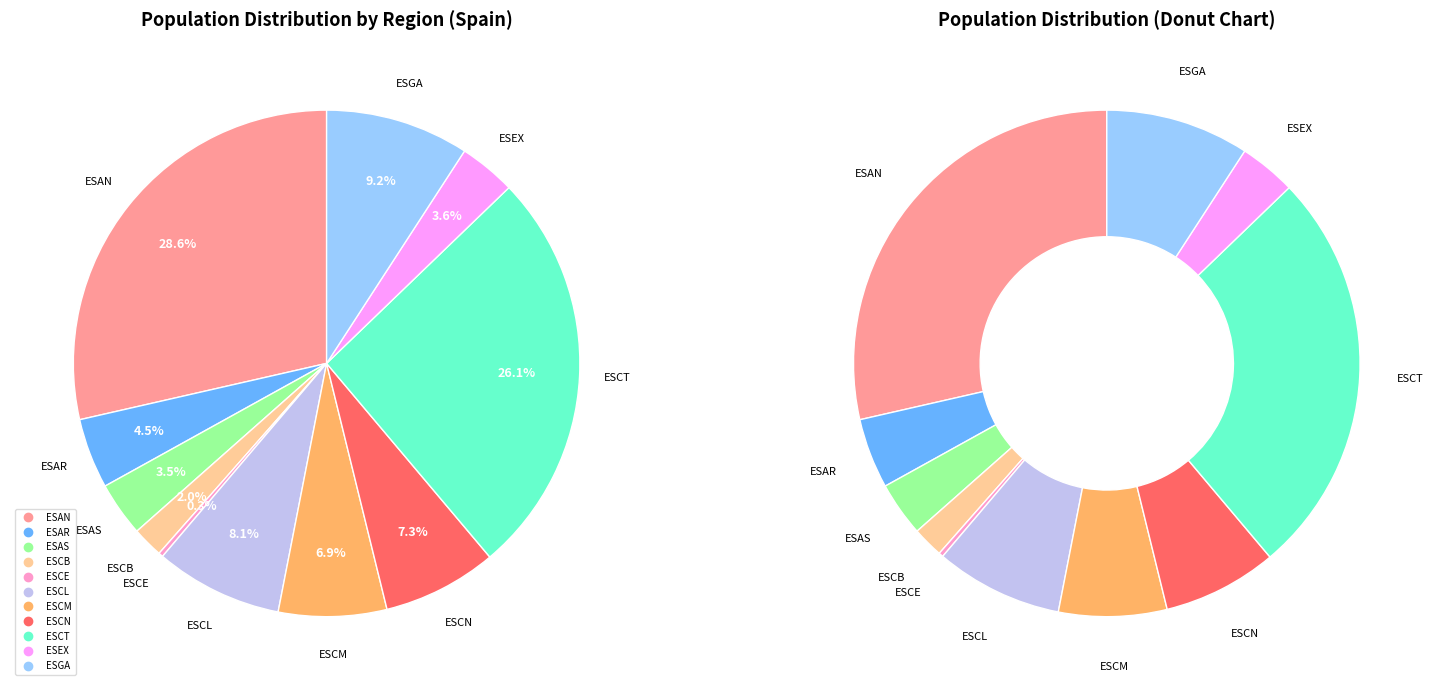

Which category has the smallest portion of the pie?

ESCE